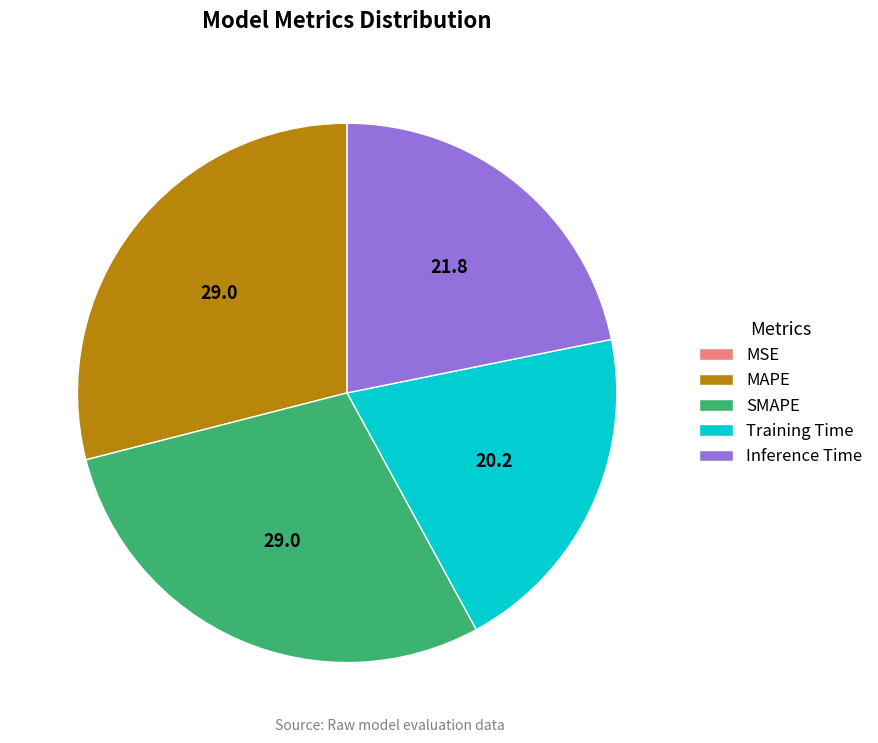

Does Training Time account for over 50% of the chart?

No